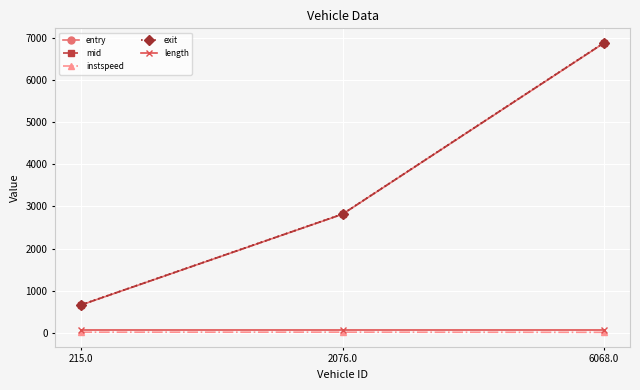

Which series has the widest spread of values?

exit